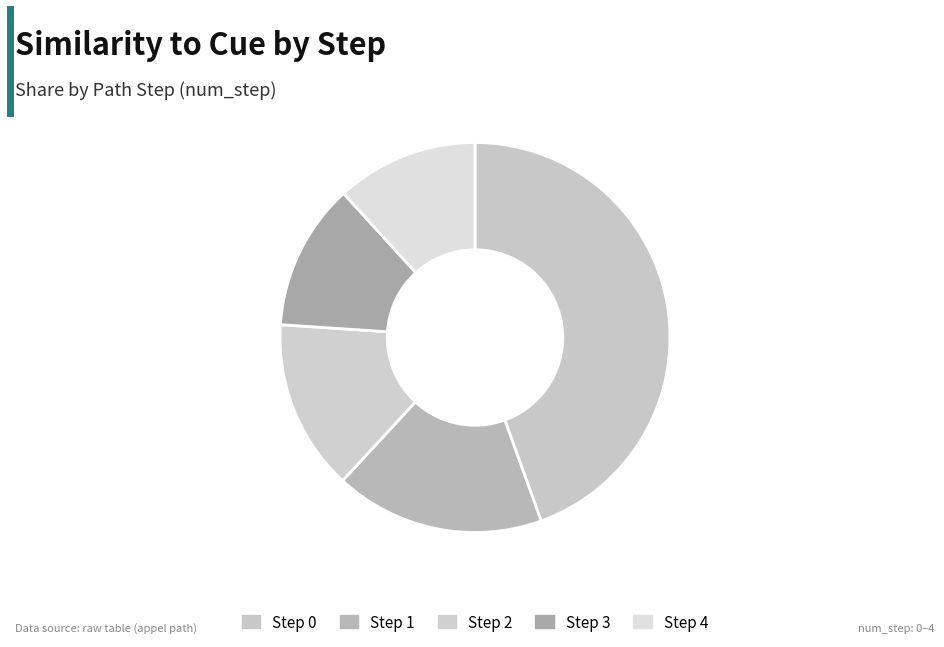

How many slices are in this pie chart?

5